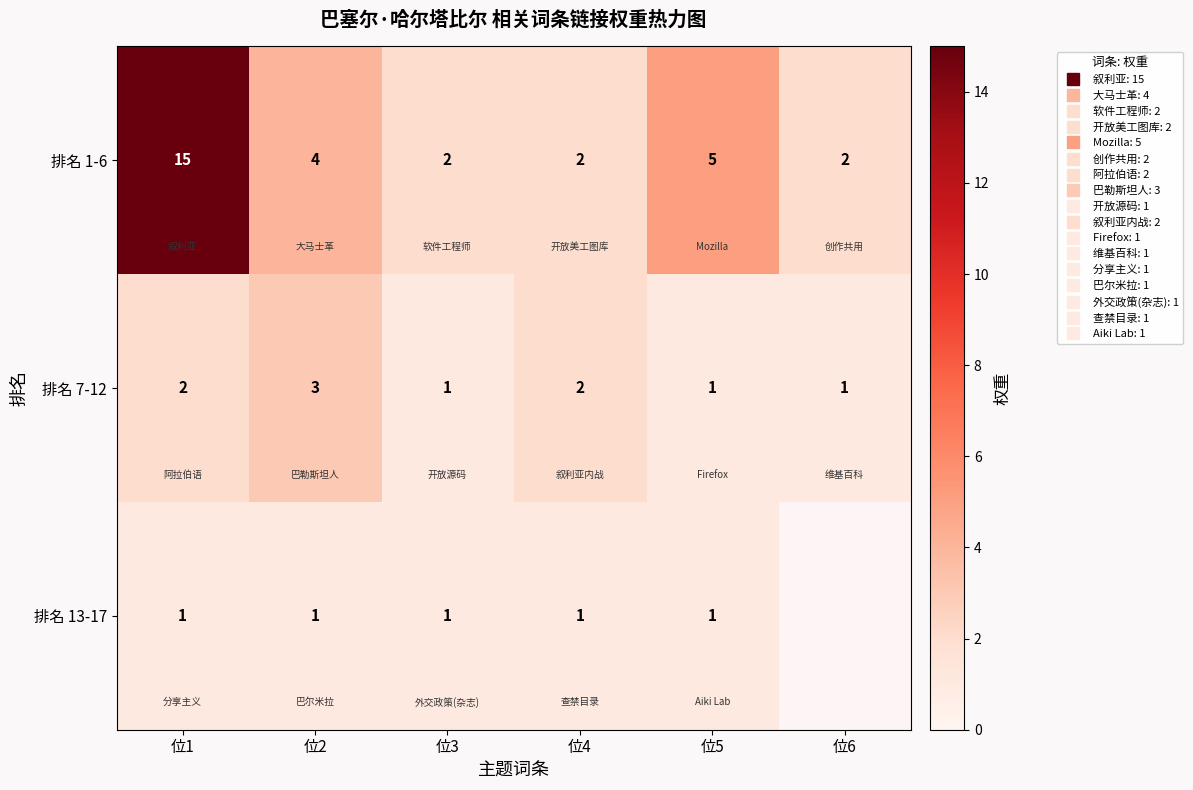

What is the sum of all 排名 7-12 values?

10.0